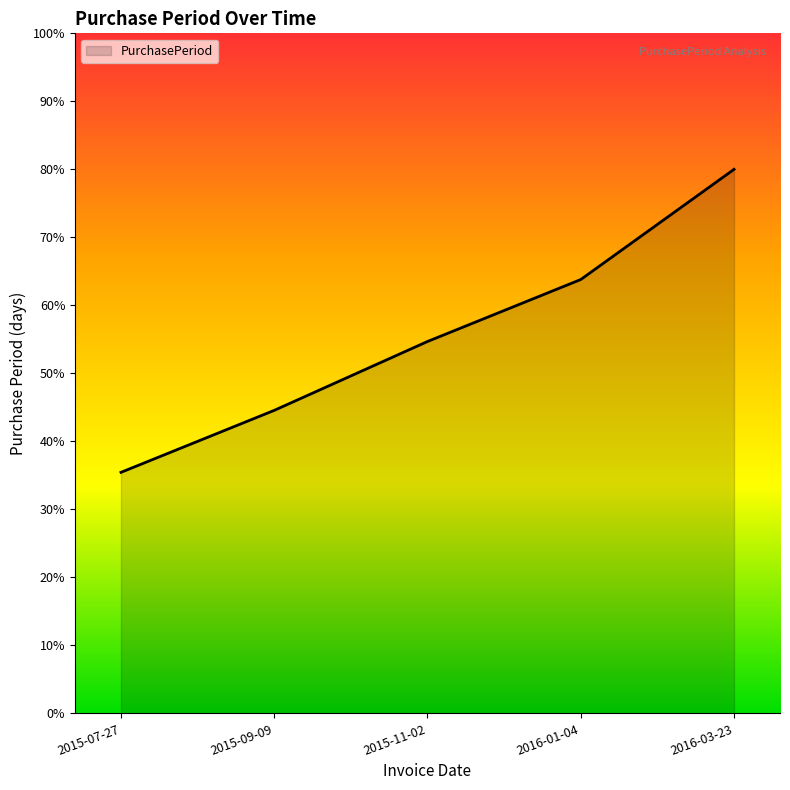

What is the sum of the values at 2015-11-02 and 2016-03-23?

134.7